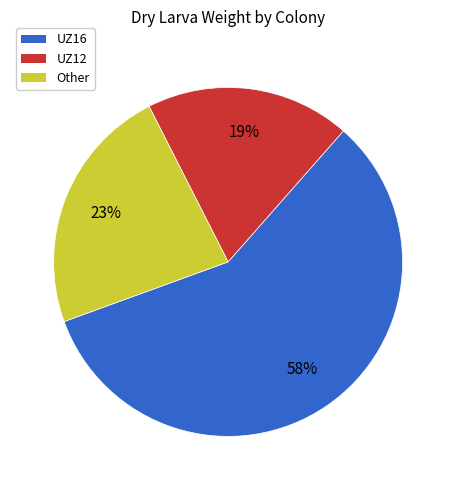

Do UZ12 and Other together represent more than half of the pie?

No